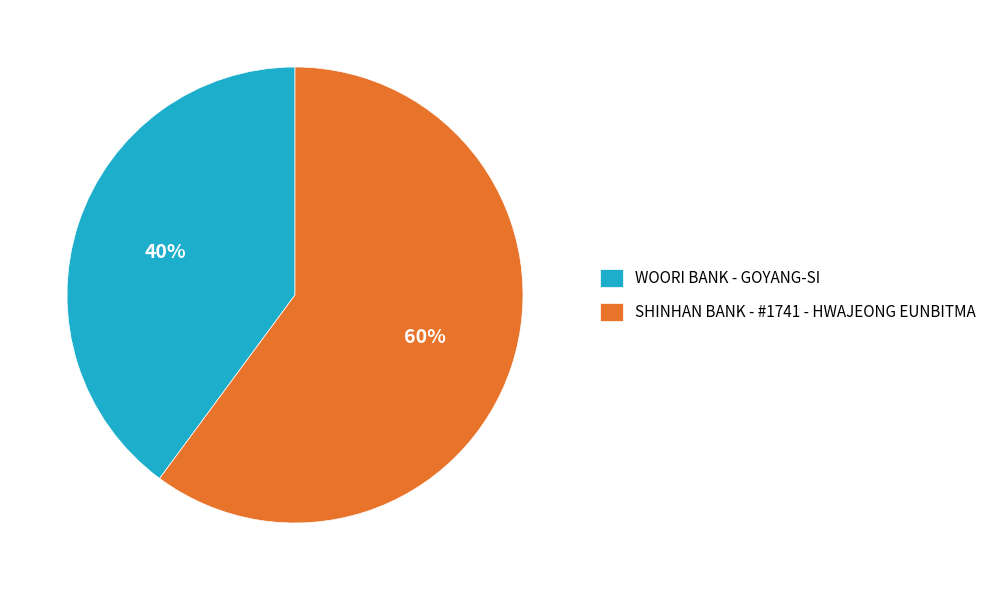

Count the number of slices in the pie.

2